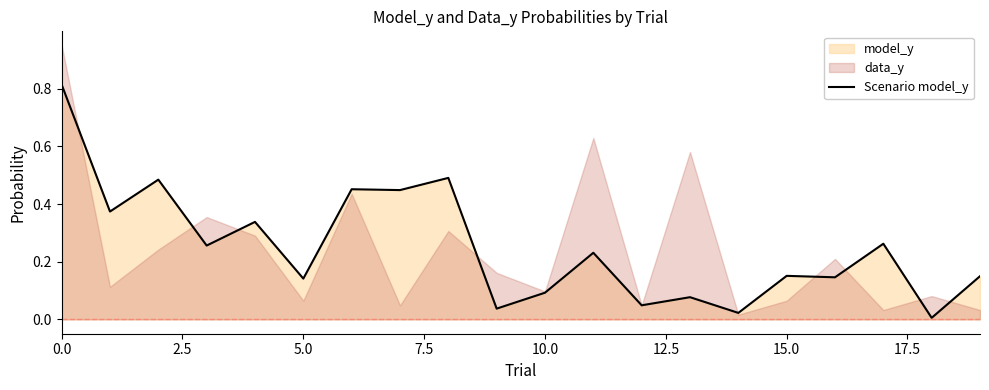

What is the average value?

0.3